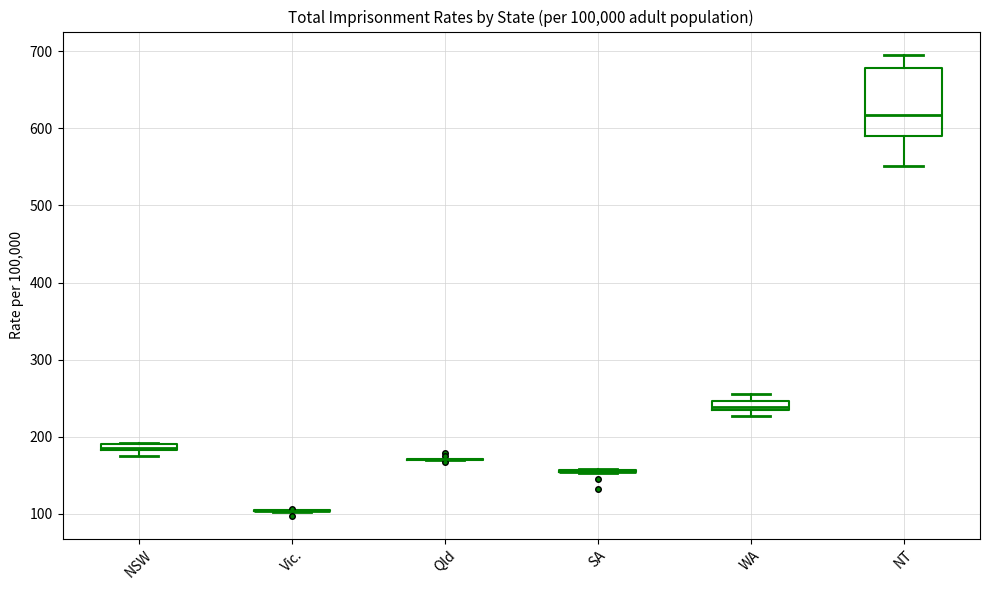

Where is the lower edge of the box for NSW on the y-axis? The values are not printed on the chart, so give them approximately, as read against the axis.

180